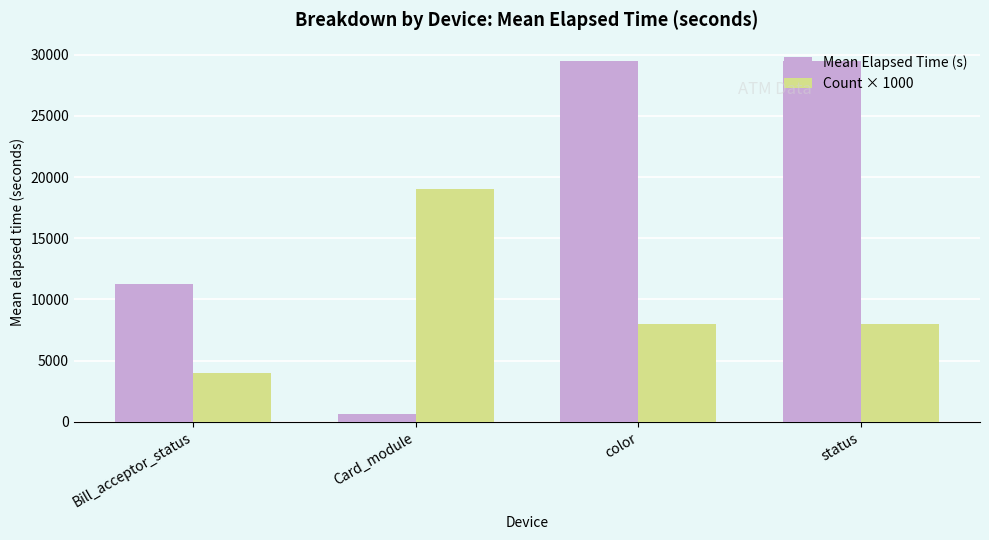

Which series has the largest total across all categories?

Mean Elapsed Time (s)